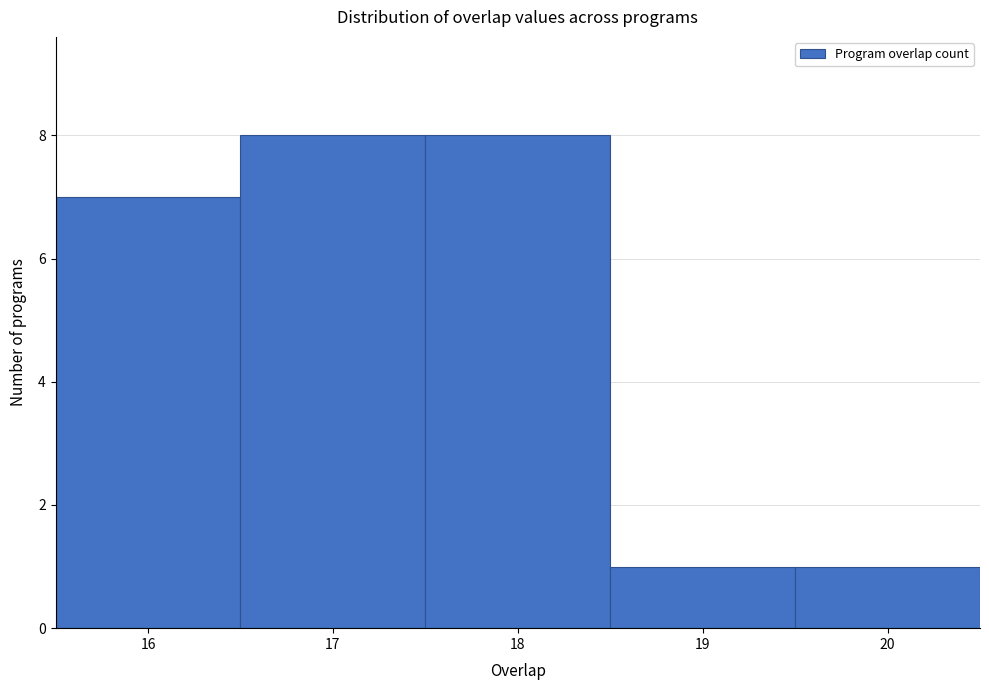

Reading left to right, list every bar in this chart as the range it spans on the x-axis followed by its height. The values are not printed on the chart, so give them approximately, as read against the axis.

15.5 to 16.5: 7
16.5 to 17.5: 8
17.5 to 18.5: 8
18.5 to 19.5: 1
19.5 to 20.5: 1